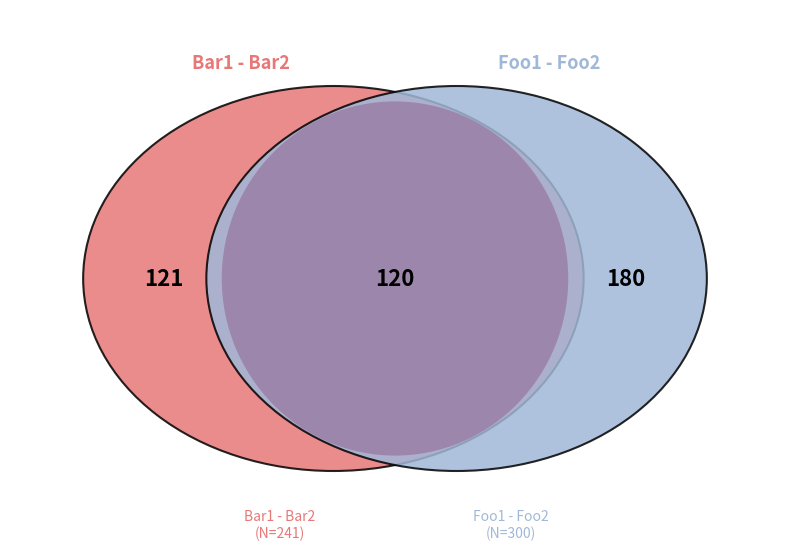

What percentage is the Bar1 - Bar2 slice, to the nearest percent?

45%